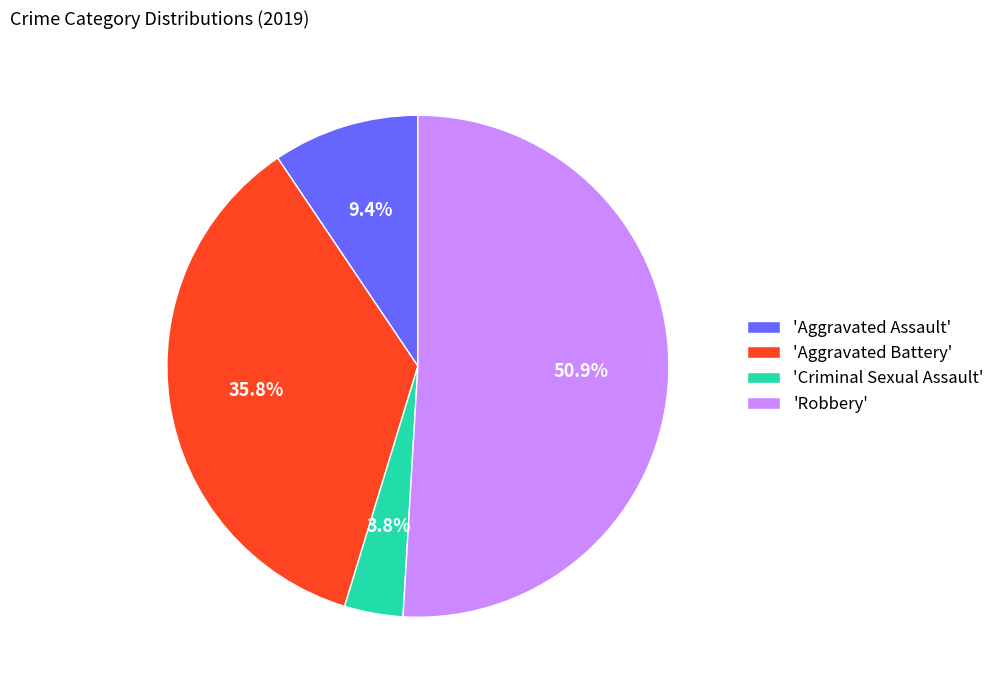

Is there a majority slice in this chart?

Yes